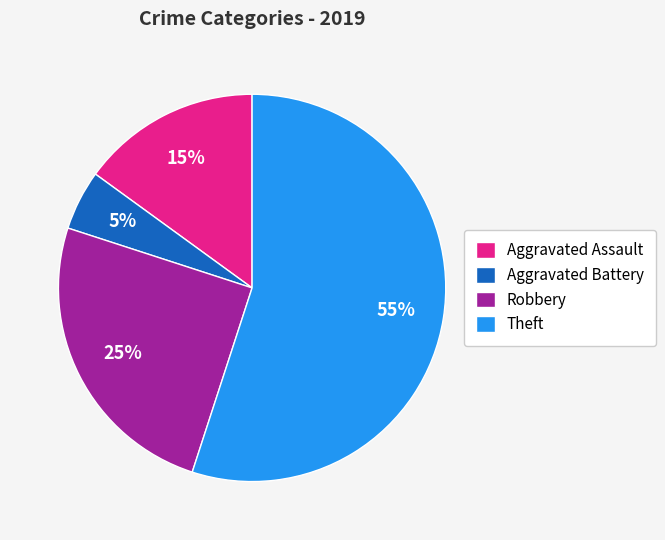

To the nearest percent, what is the average slice percentage?

25%